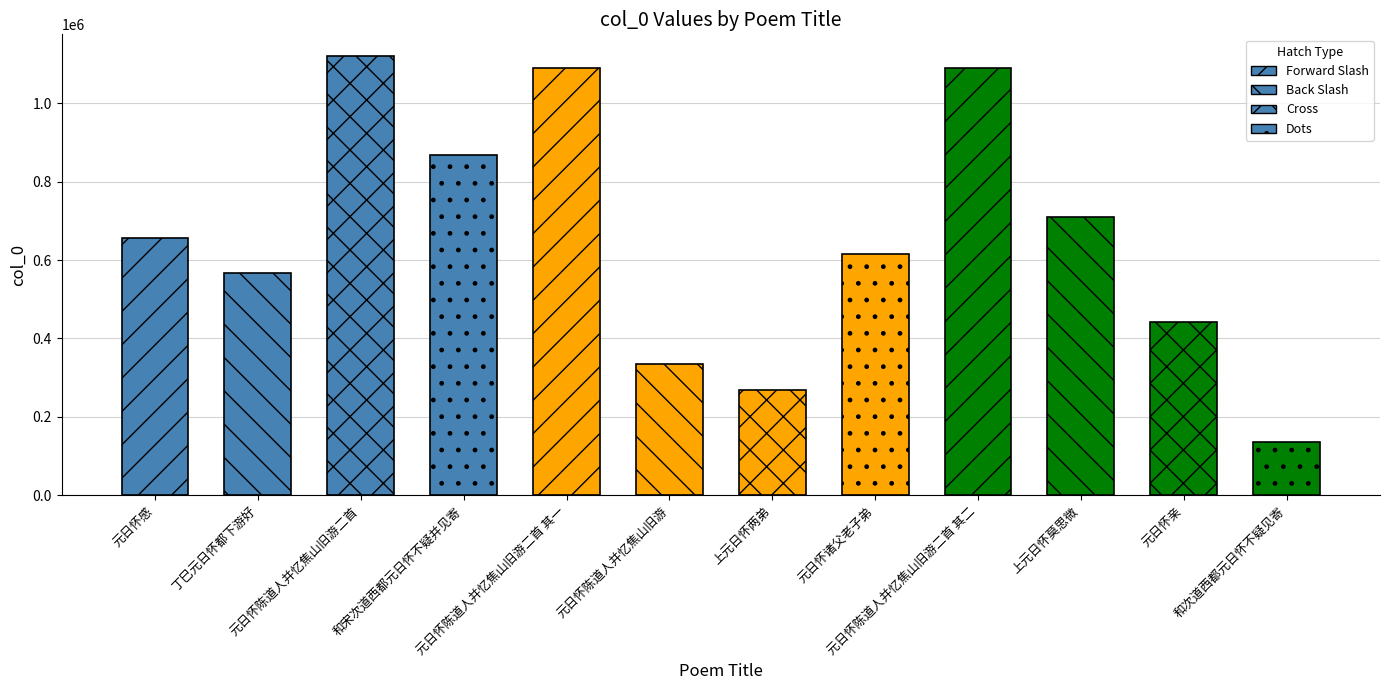

What is the approximate value at 丁巳元日怀都下游好?

567970